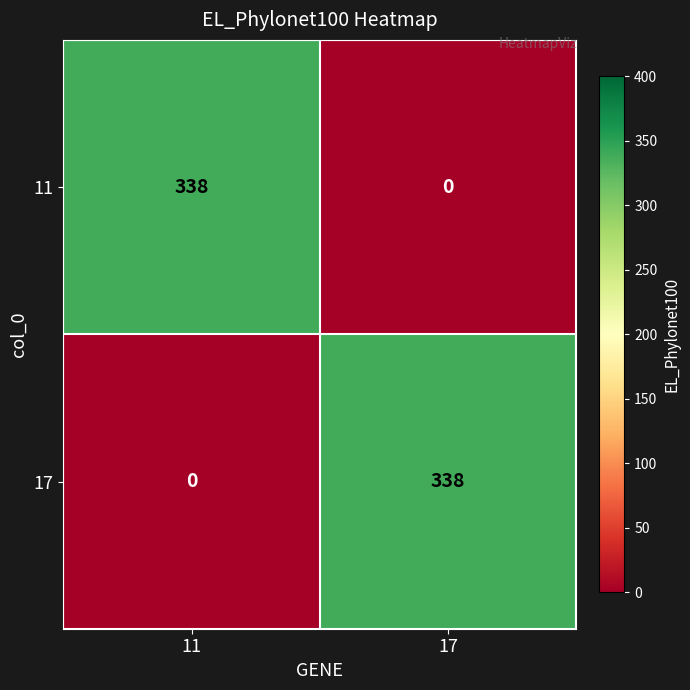

Is it true that 11 equals 231 at 17?

False